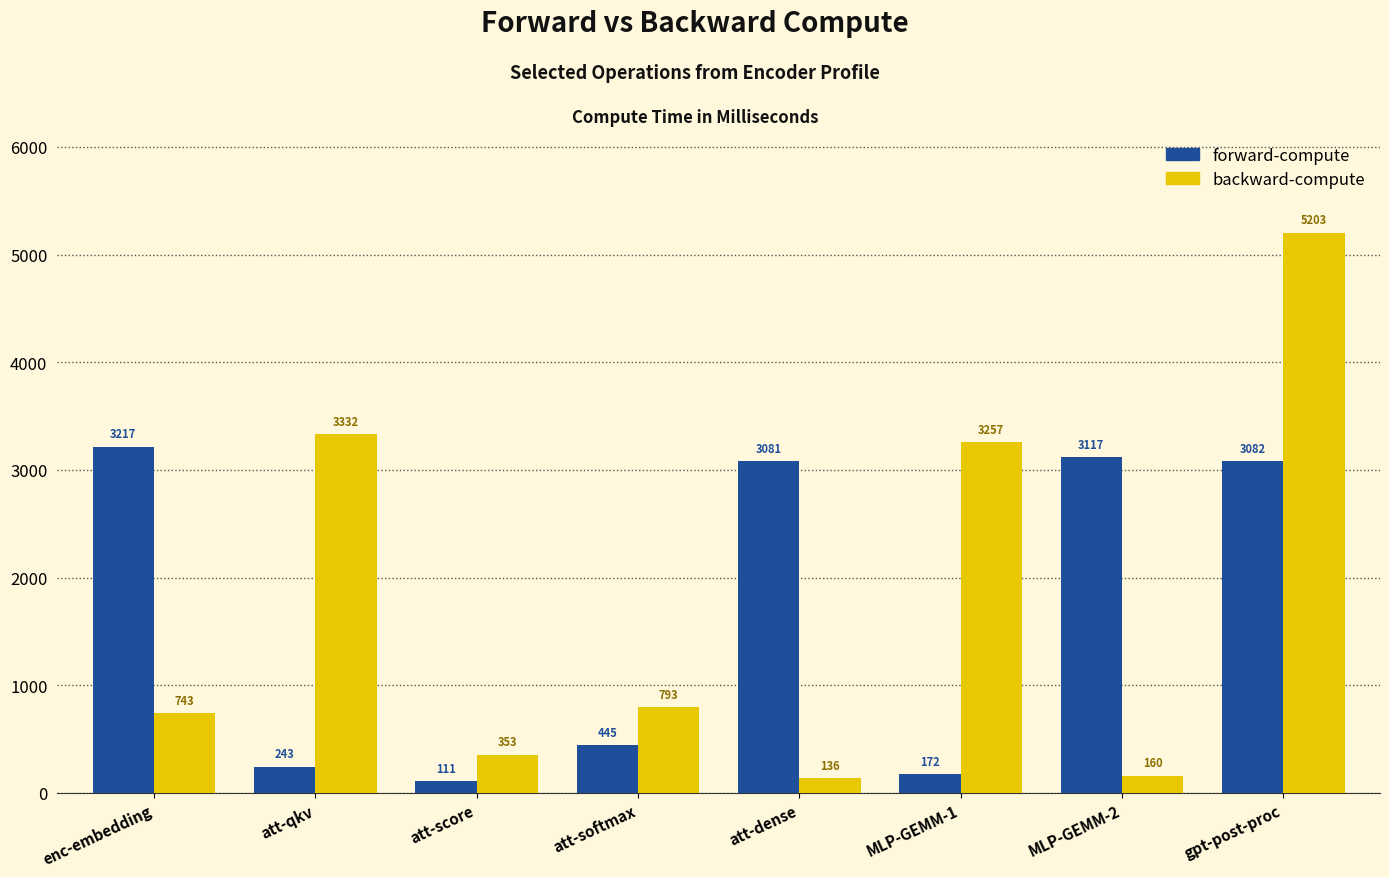

The backward-compute series shows 7636.4 at gpt-post-proc. True or false?

False